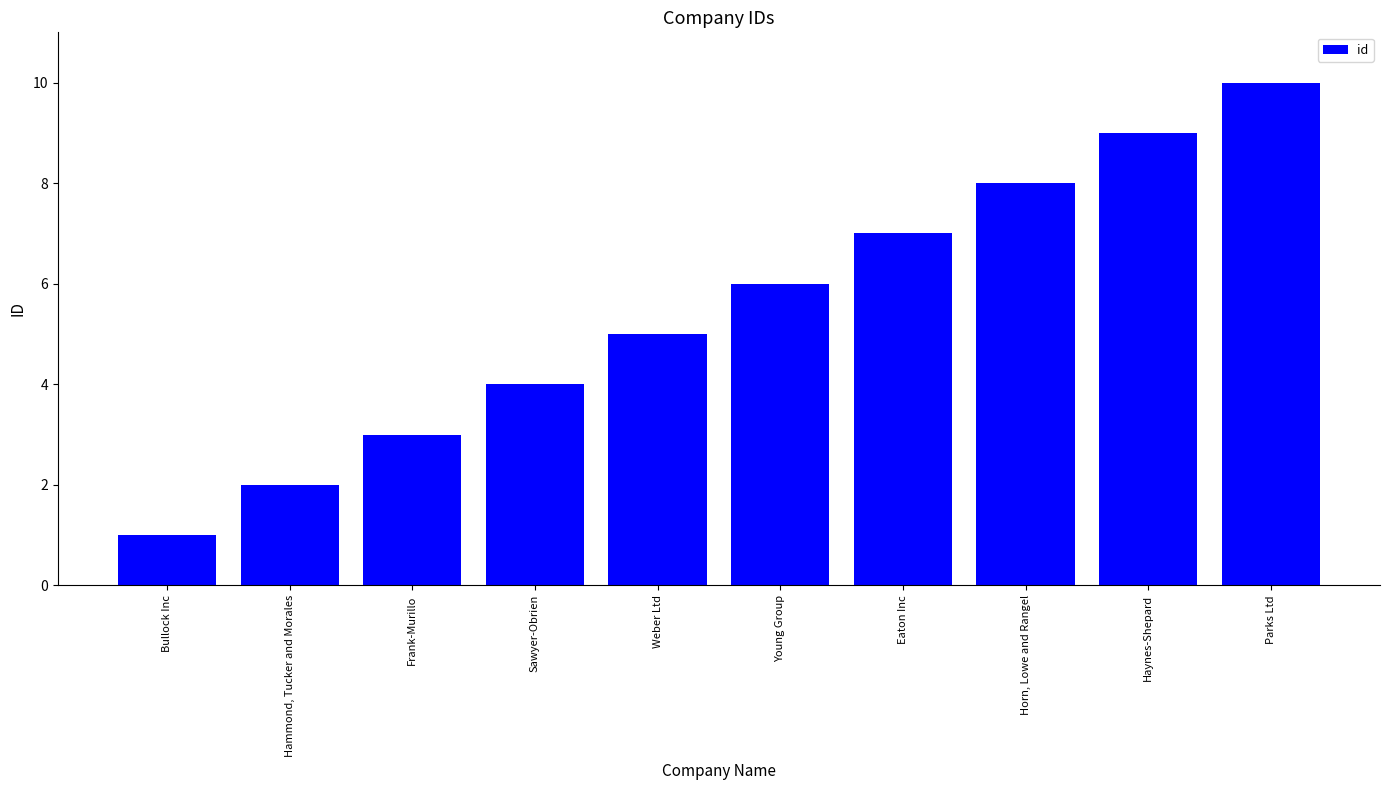

Where is the data nearest to the value 5?

Weber Ltd